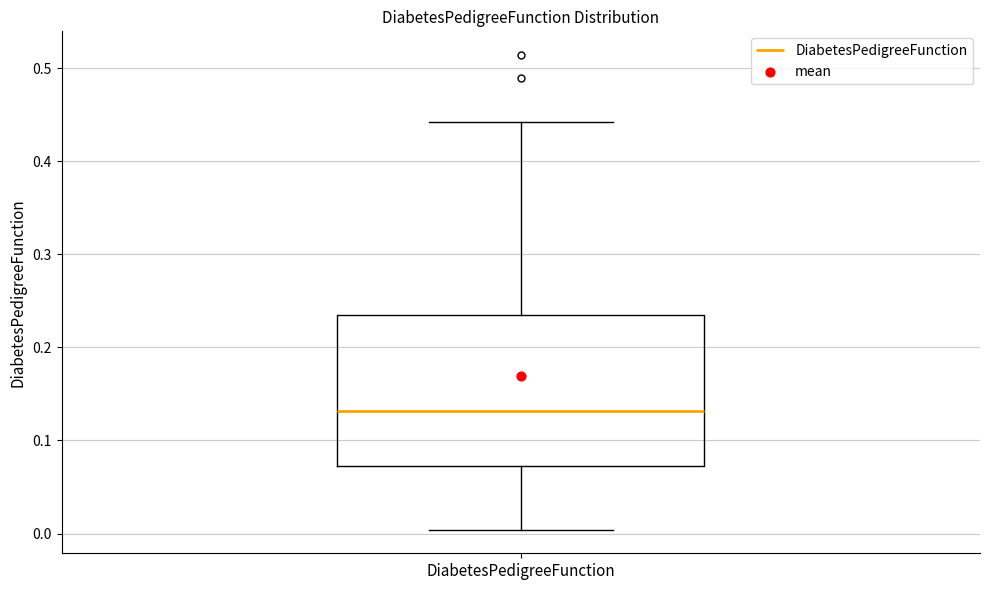

Where is the lower edge of the box for DiabetesPedigreeFunction on the y-axis? The values are not printed on the chart, so give them approximately, as read against the axis.

0.07